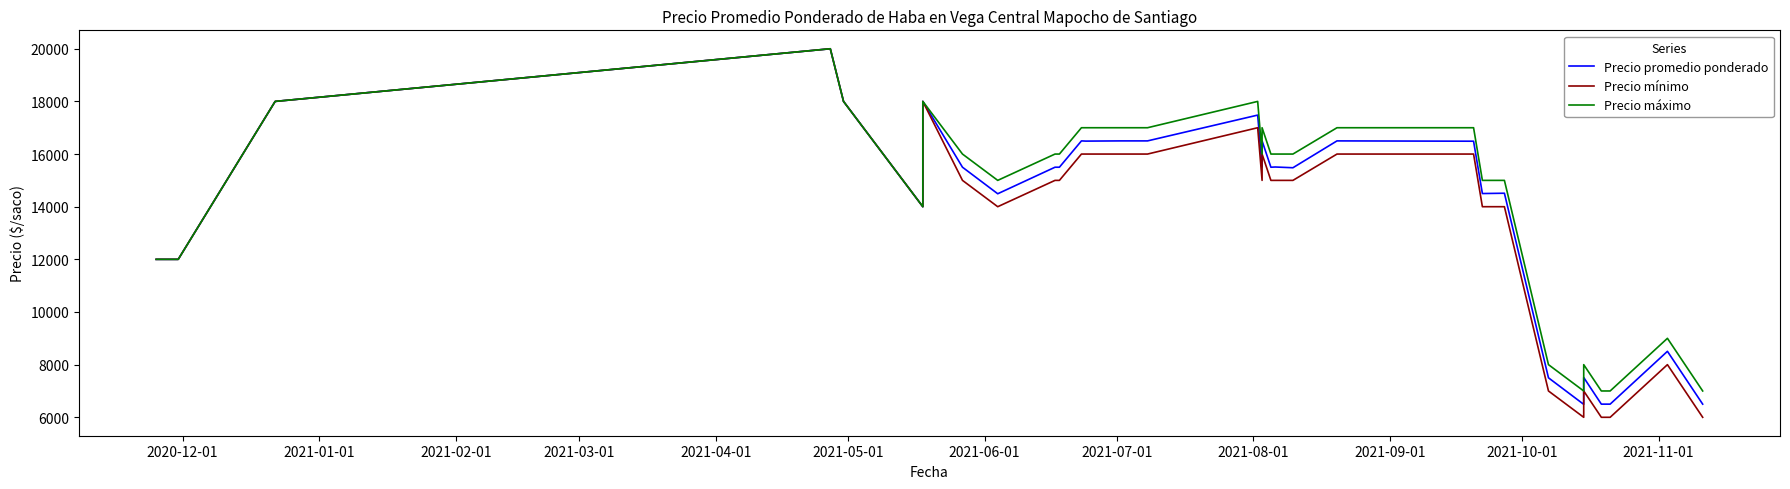

Which series has the widest spread of values?

Precio mínimo